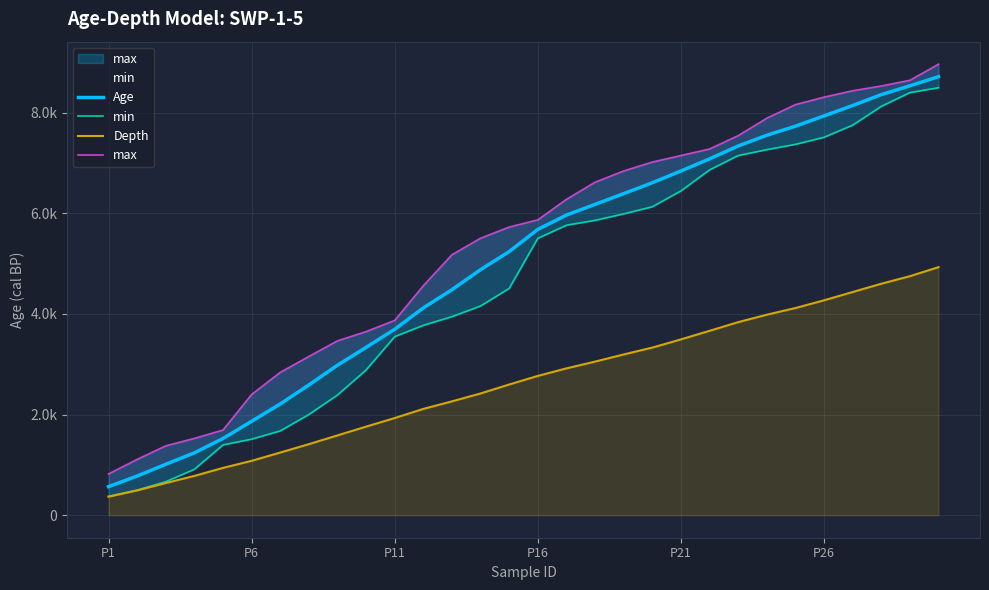

Which has a higher value, P26 or P1?

P26